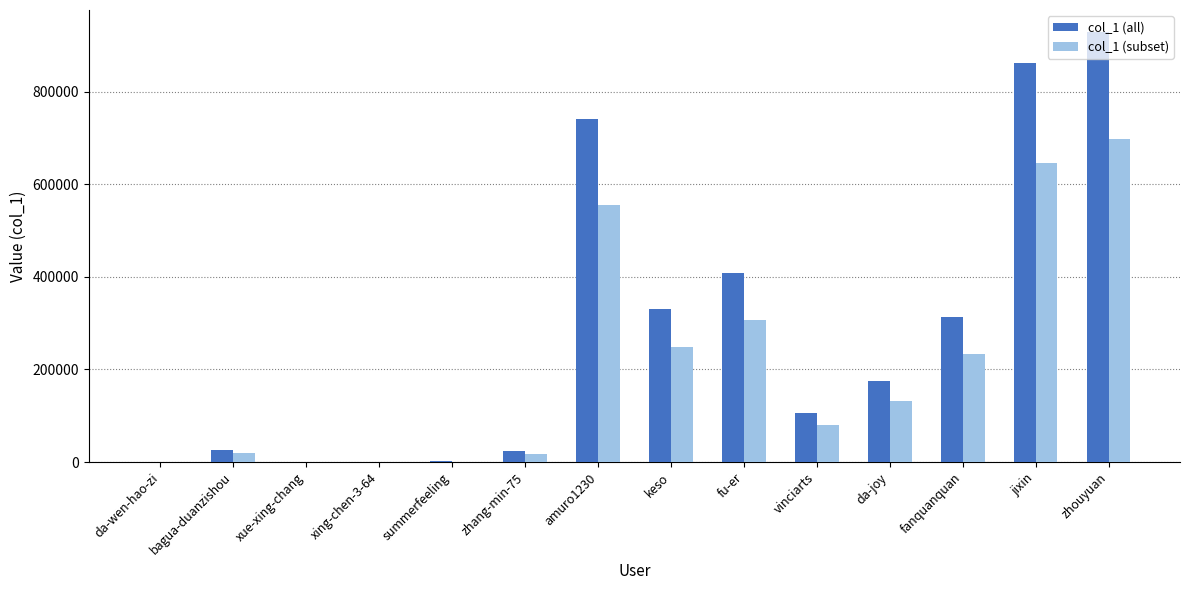

Does the chart contain stacked bars?

No